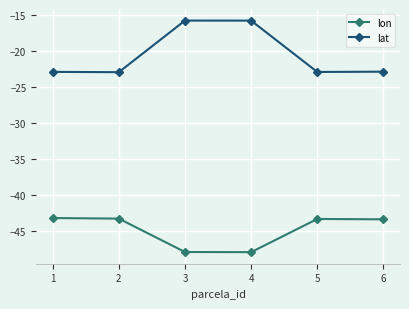

True or false: lon and lat intersect in this chart.

False